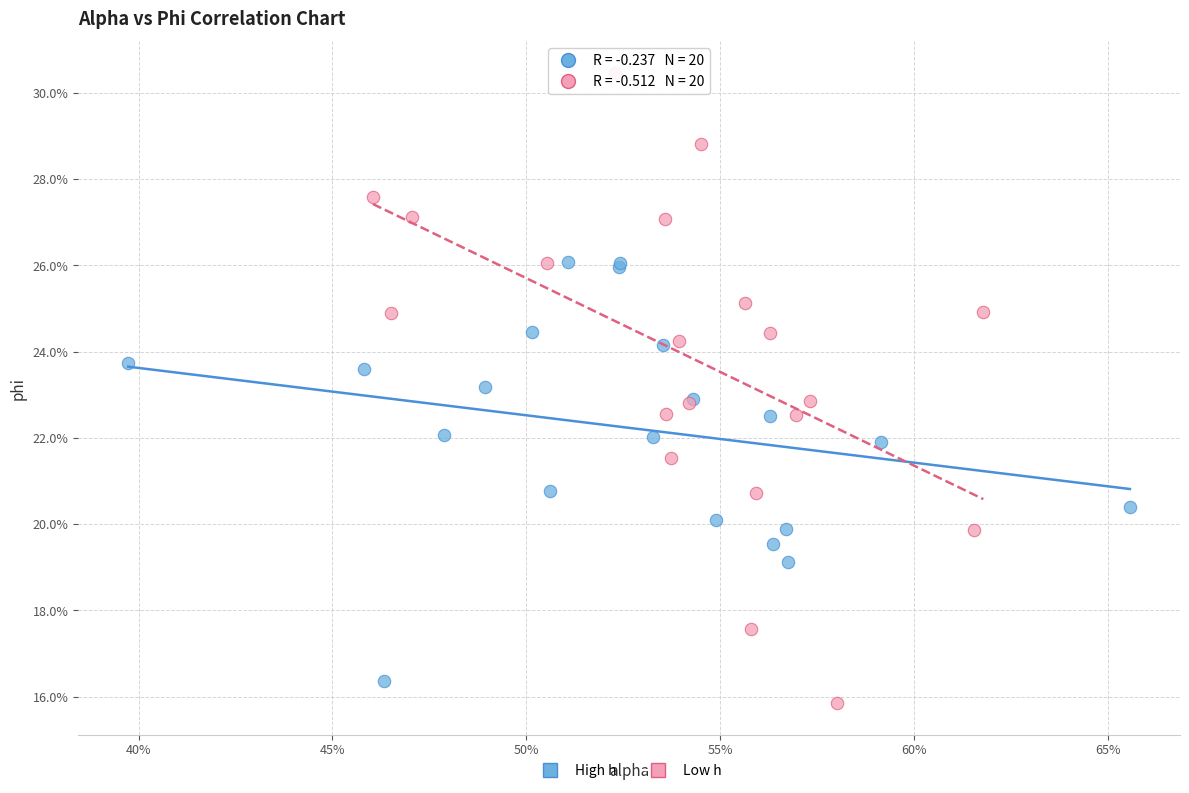

What are all the series names shown in the legend?

High h, Low h